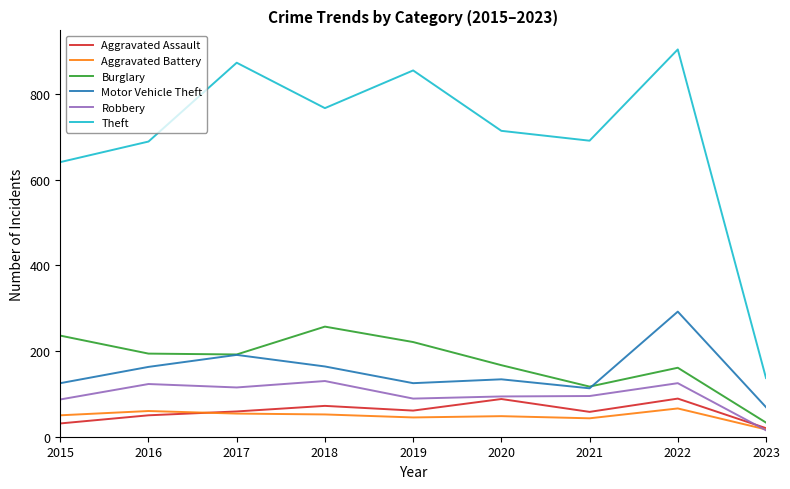

True or false: Theft and Robbery intersect in this chart.

False